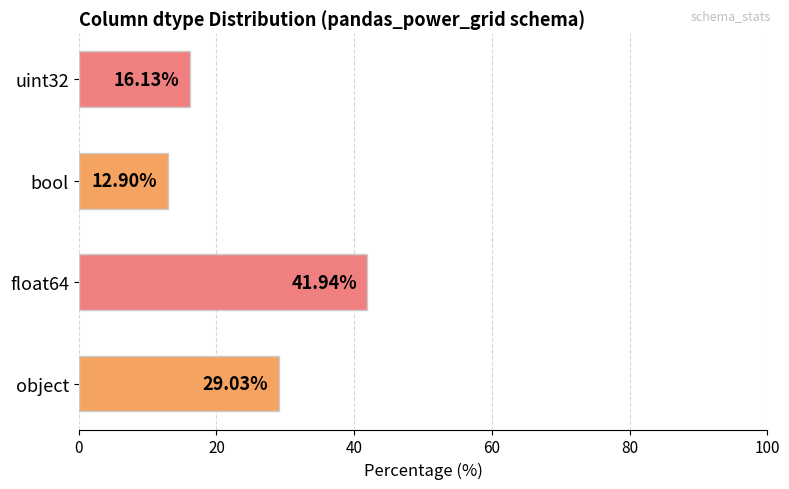

What is the sum of the values at bool and object?

41.9